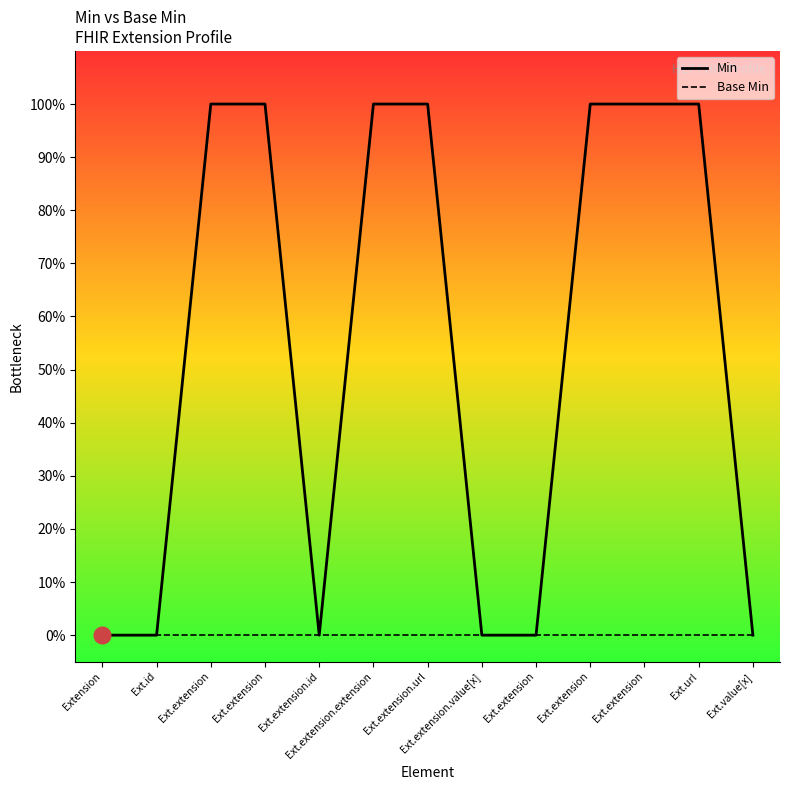

True or false: Base Min and Min intersect in this chart.

False